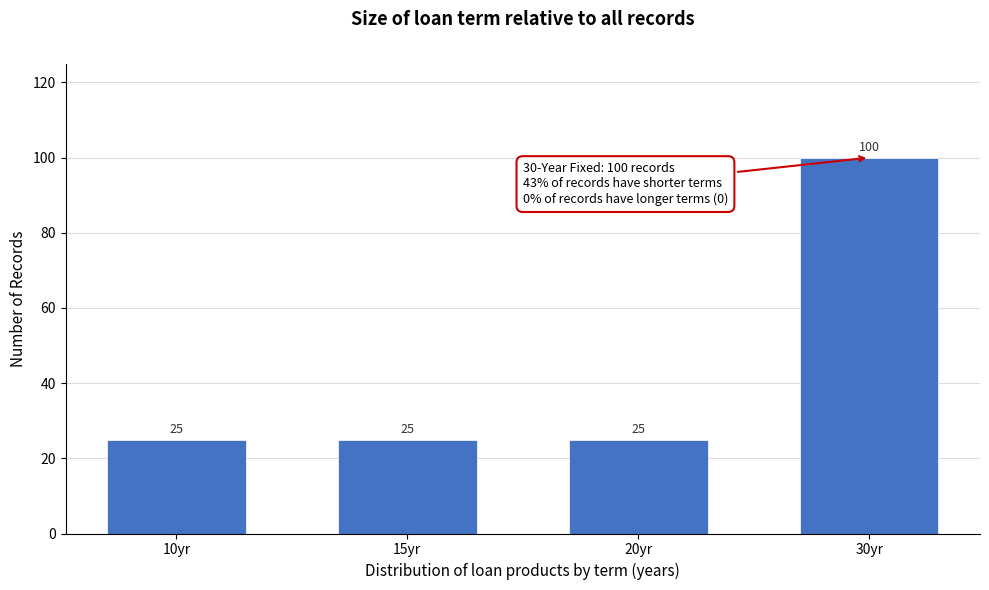

Reading left to right, transcribe all the data shown in this chart.

25	25	25	100